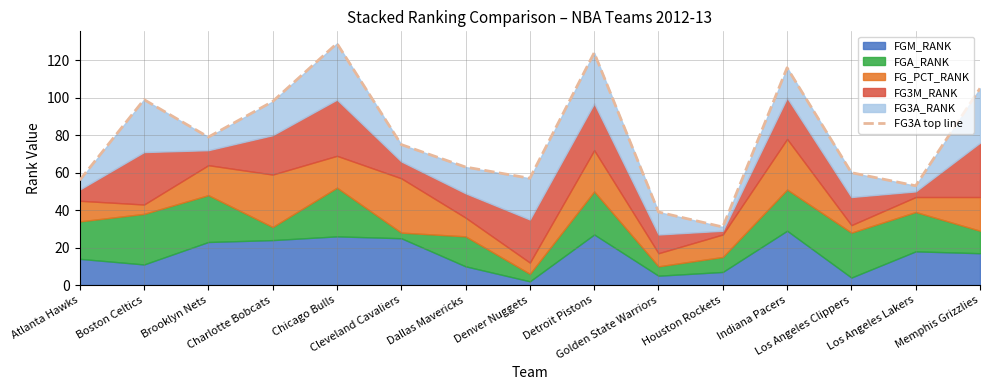

What is the label of the 3rd point from the right?

Los Angeles Clippers